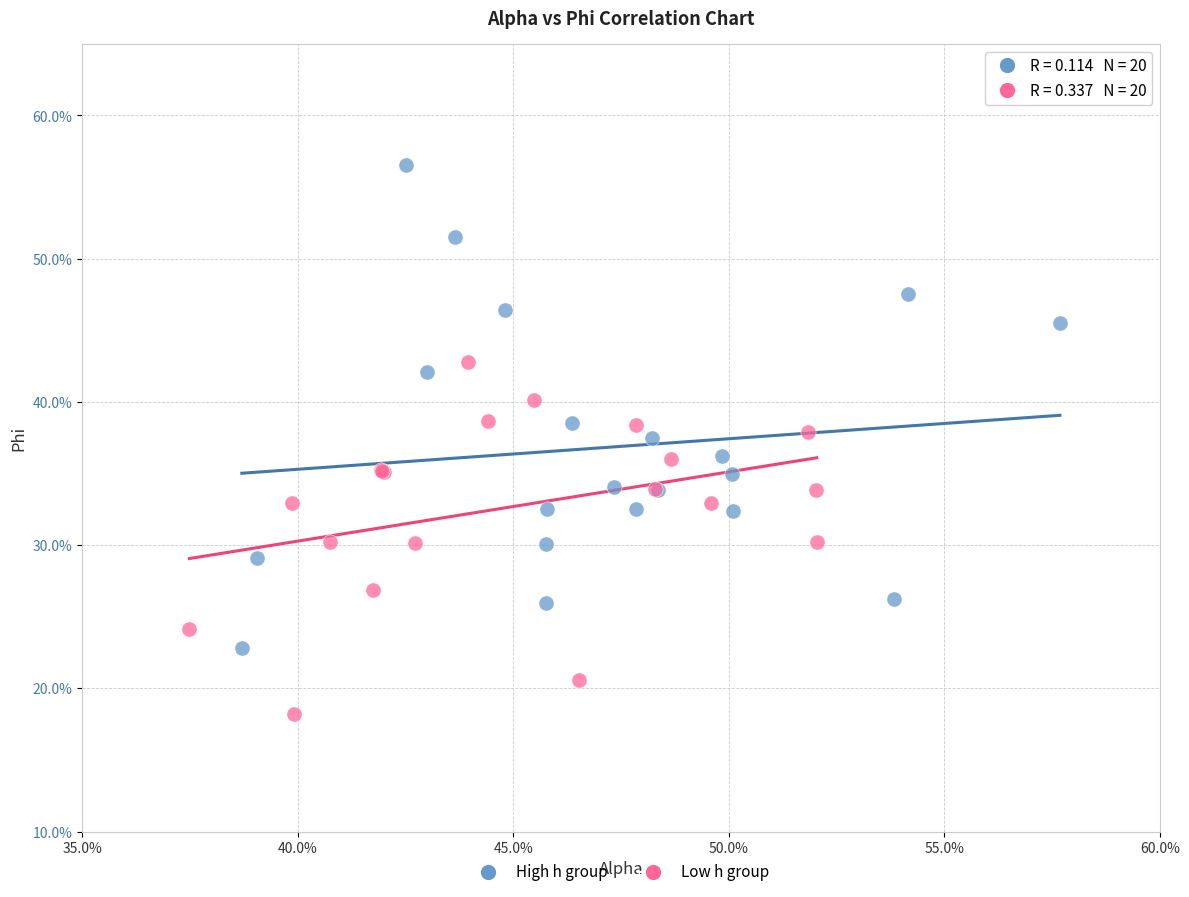

Which series has the widest spread of Y values?

High h group